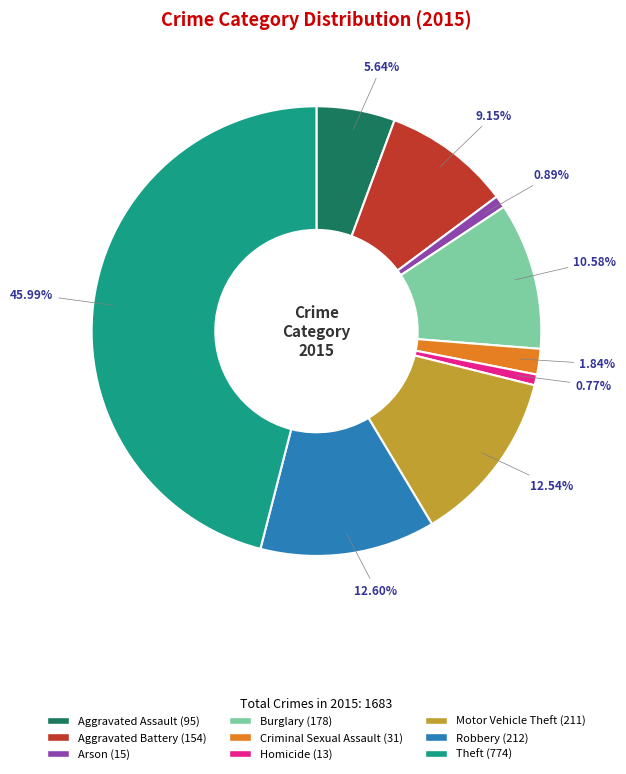

How many slices are in this pie chart?

9